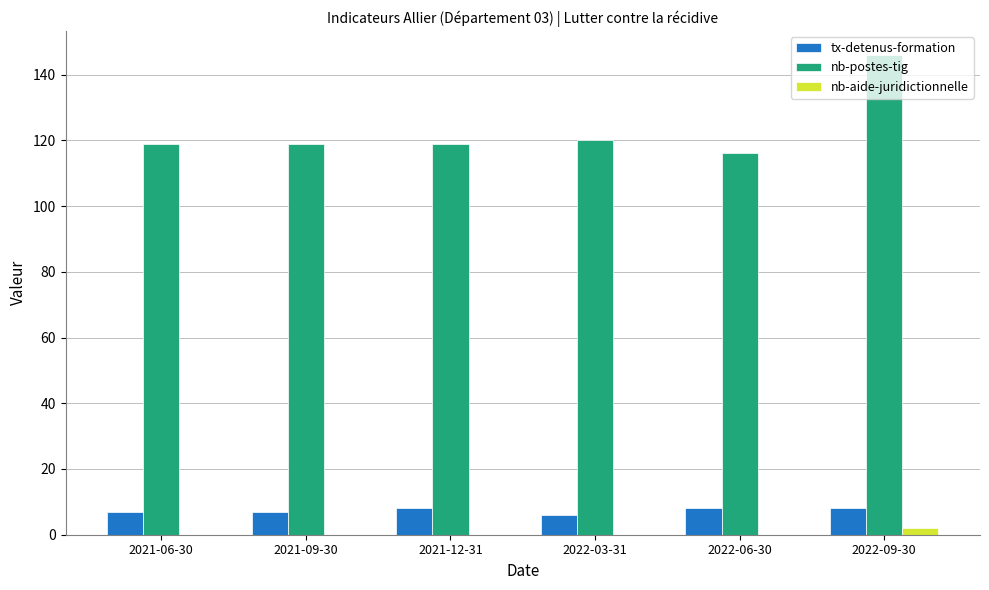

What is the total value across all series at 2021-06-30?

126.0